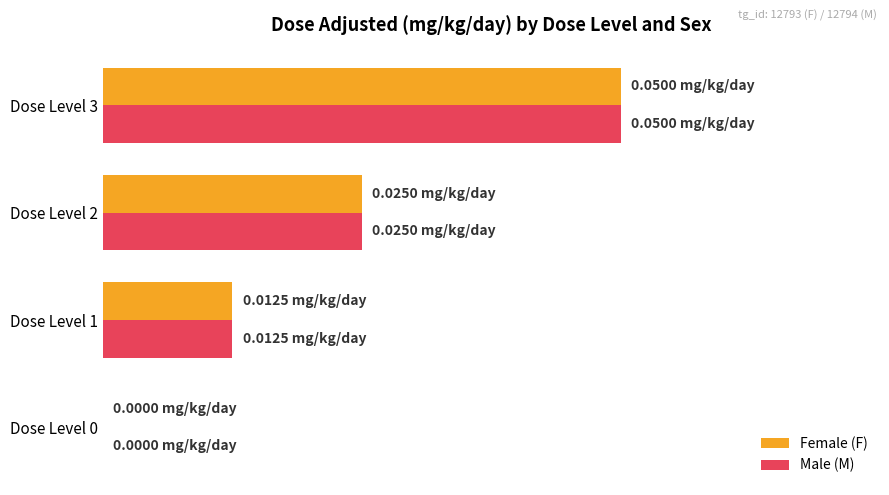

What are all the series names shown in the legend?

Female (F), Male (M)